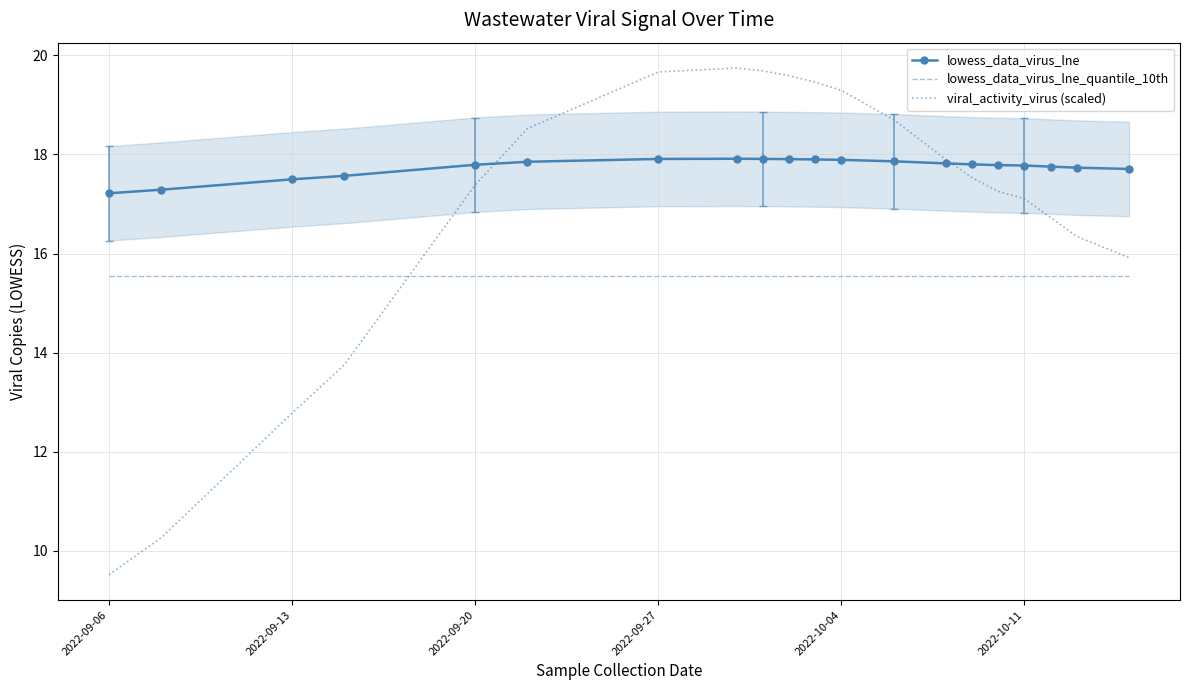

How many interior local peaks does the viral_activity_virus (scaled) series have?

1